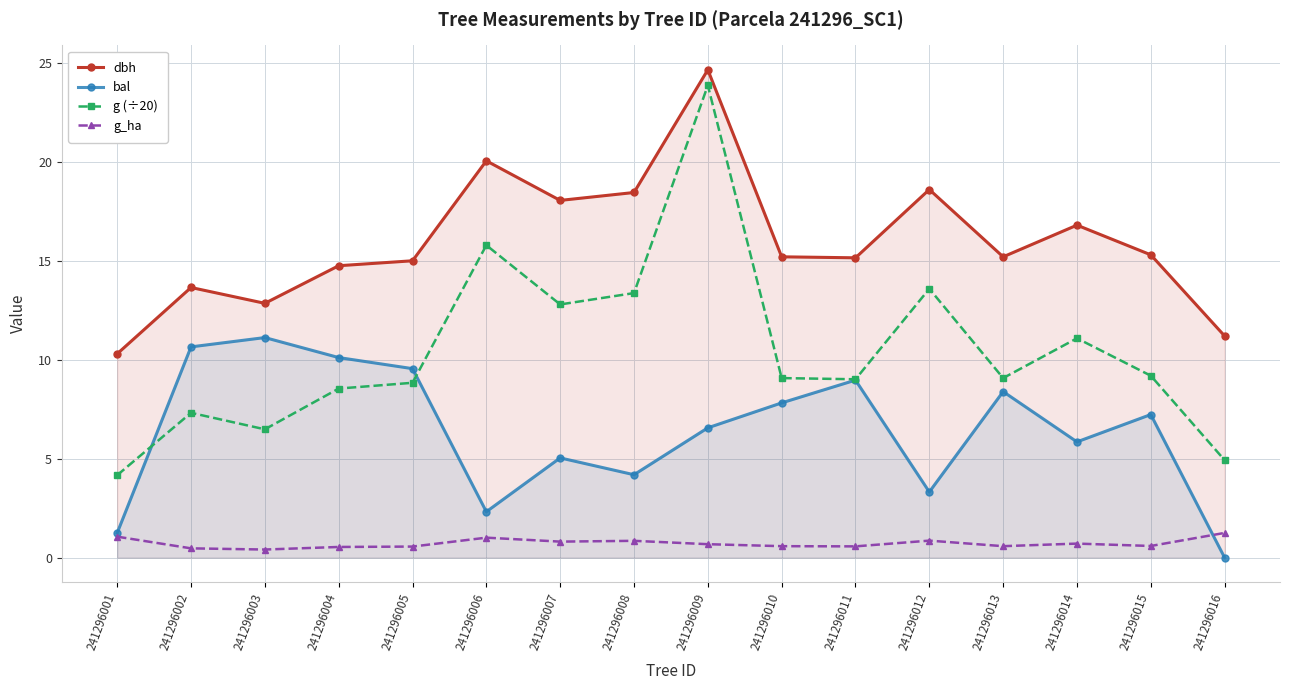

What is the difference between the highest and lowest values at 241296003?

12.4